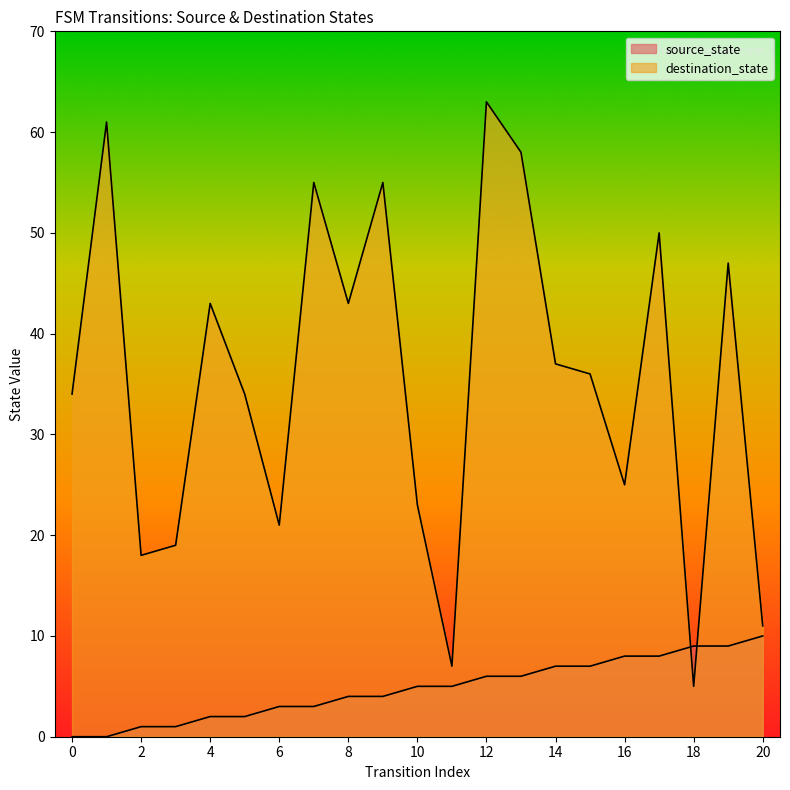

Reading left to right, transcribe all the data shown in this chart.

source_state: 0=0	1=0	2=1	3=1	4=2	5=2	6=3	7=3	8=4	9=4	10=5	11=5	12=6	13=6	14=7	15=7	16=8	17=8	18=9	19=9	20=10
destination_state: 0=34	1=61	2=18	3=19	4=43	5=34	6=21	7=55	8=43	9=55	10=23	11=7	12=63	13=58	14=37	15=36	16=25	17=50	18=5	19=47	20=11